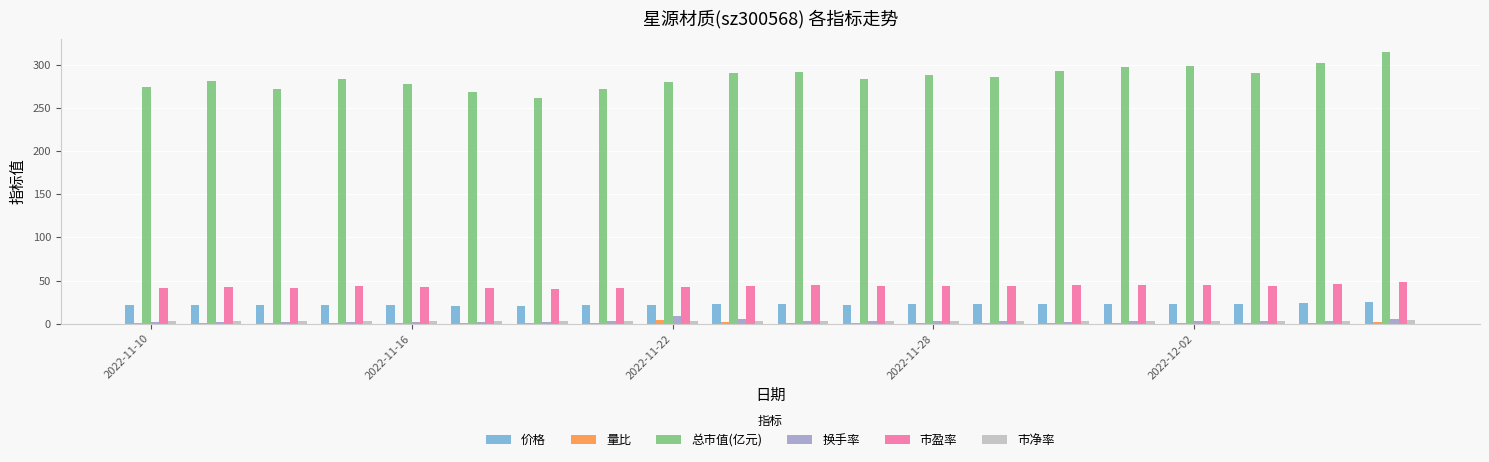

What is the sum of all 价格 values?

445.9